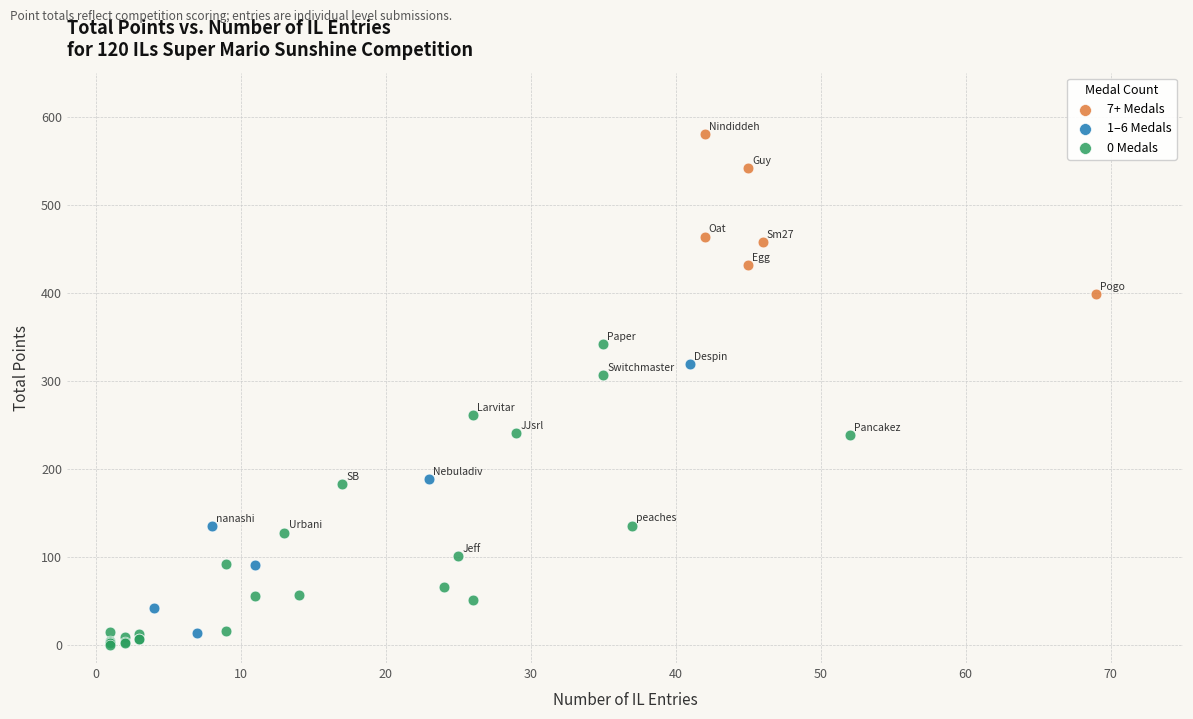

Which series has the largest Y range (max minus min)?

0 Medals